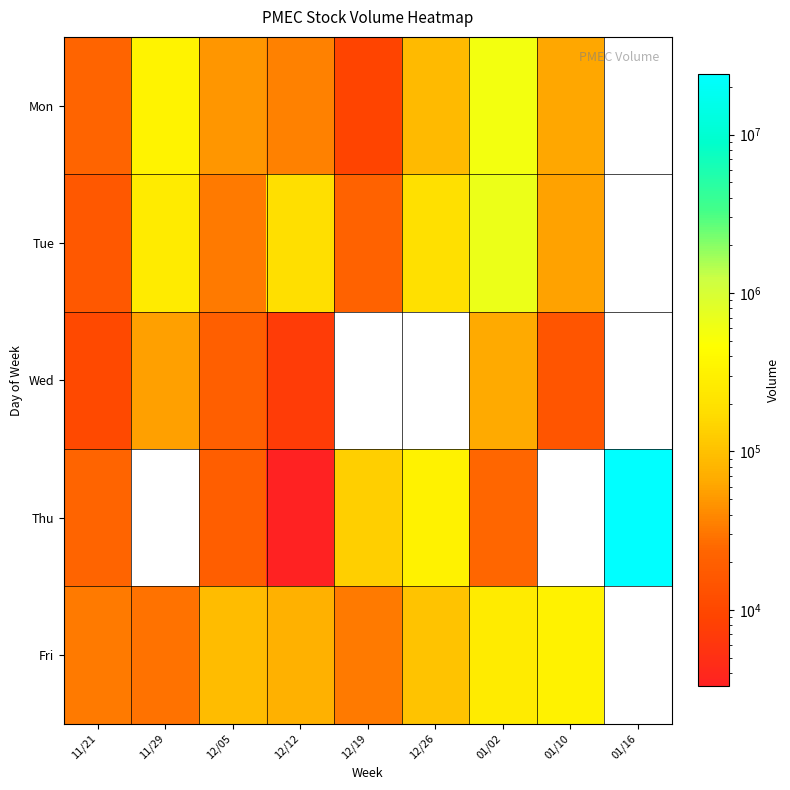

At 11/21, list the series in order from largest to smallest.

Fri, Mon, Thu, Tue, Wed